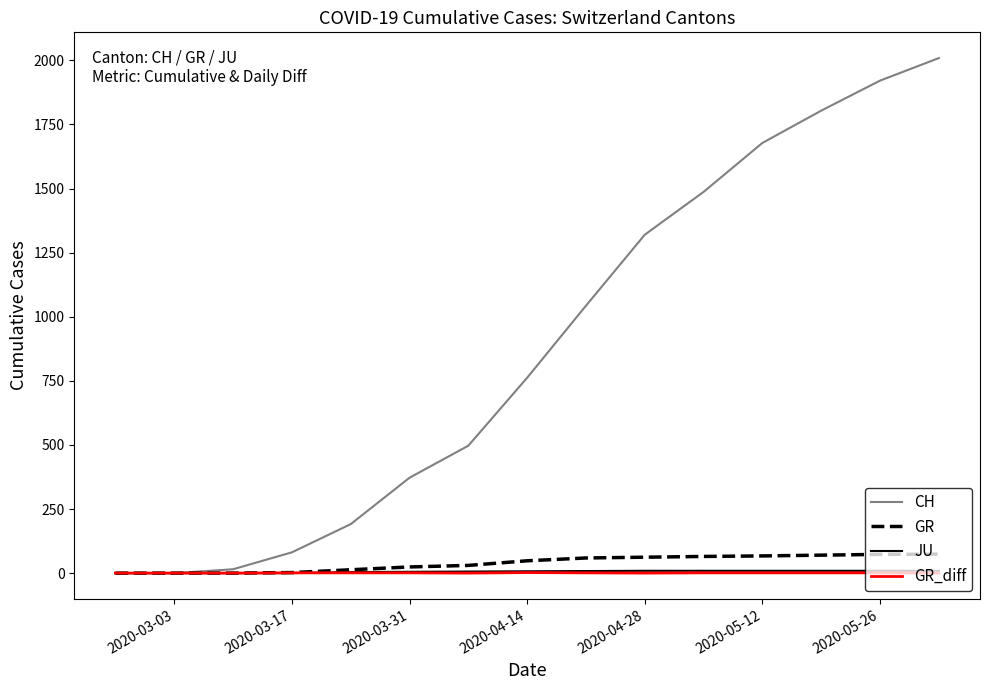

Is this an area chart (filled region under the line)?

No